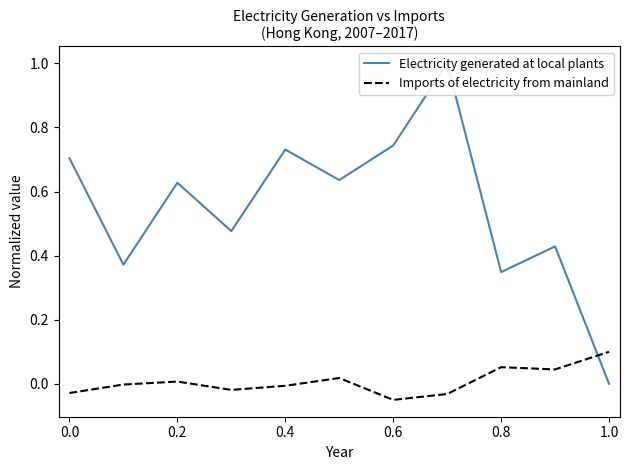

Which category has the highest value in the Imports of electricity from mainland series?

1.0